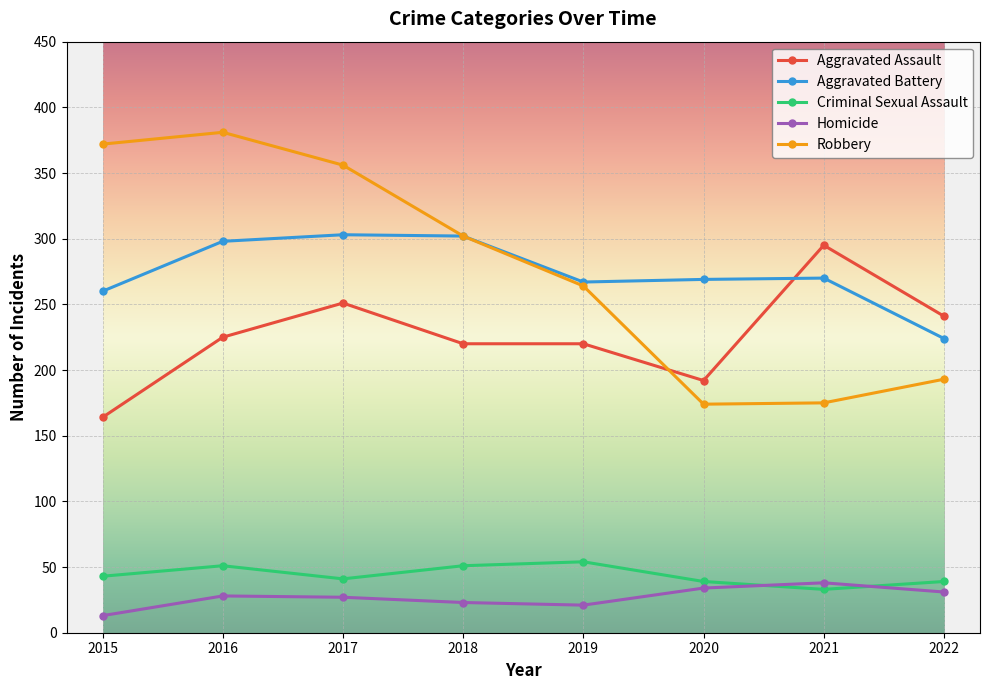

At which category does Robbery reach its first local peak?

2016